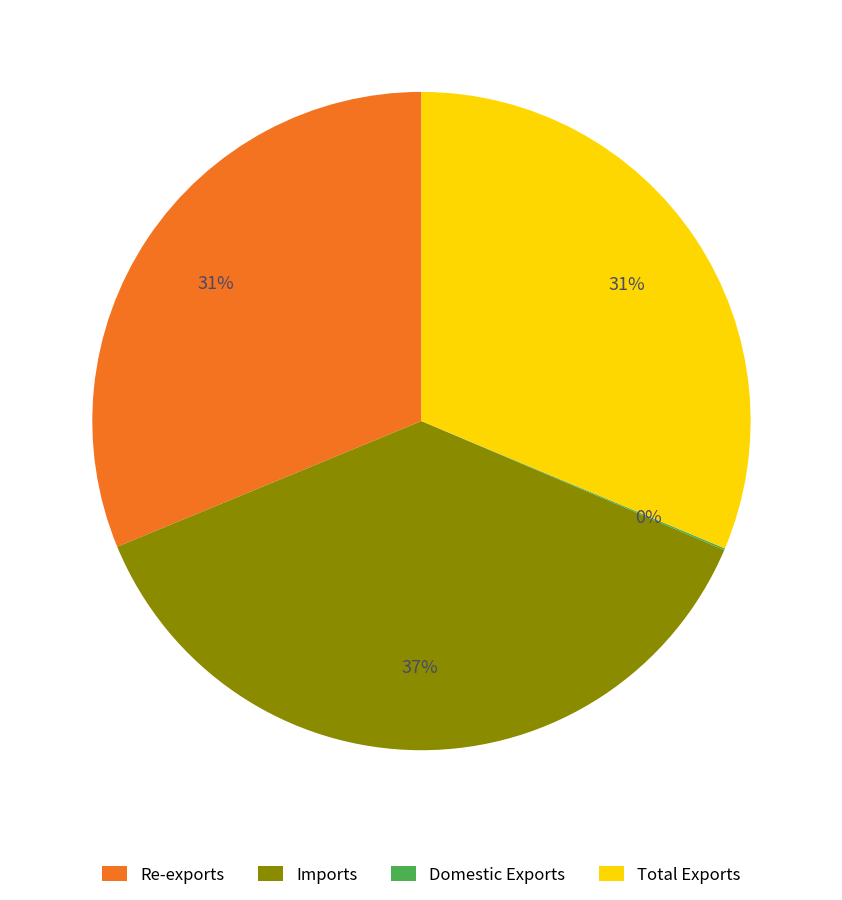

Which slice is the largest?

Imports